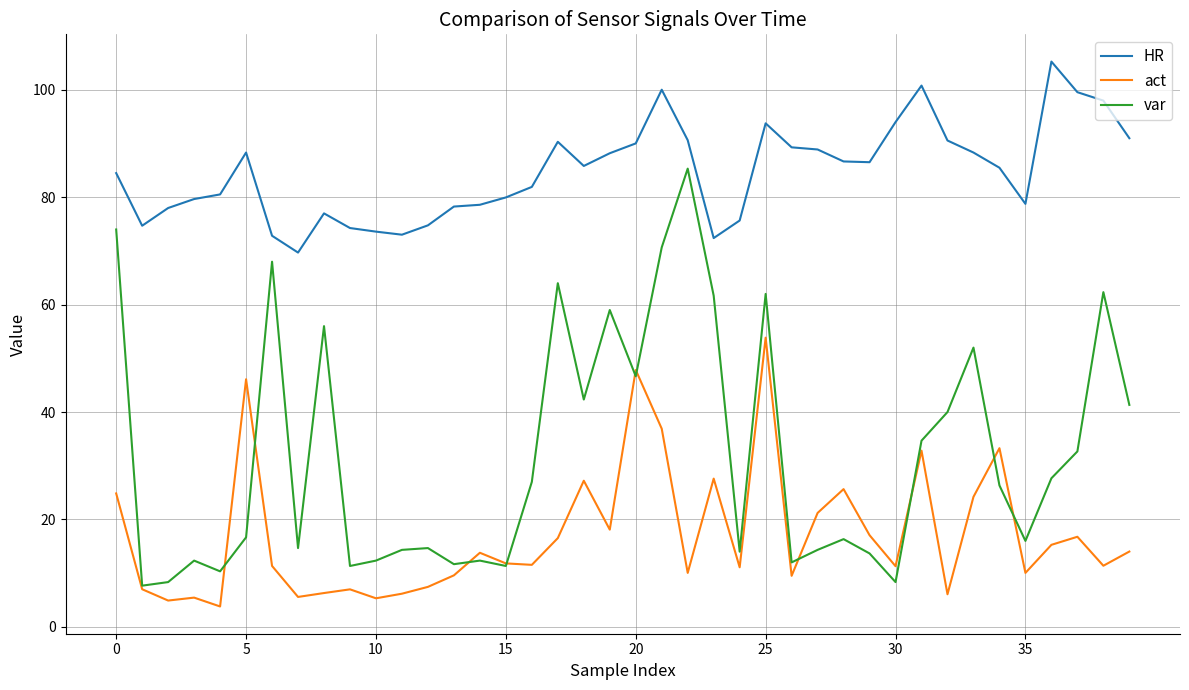

List the series in order of their peak value, lowest first.

act, var, HR